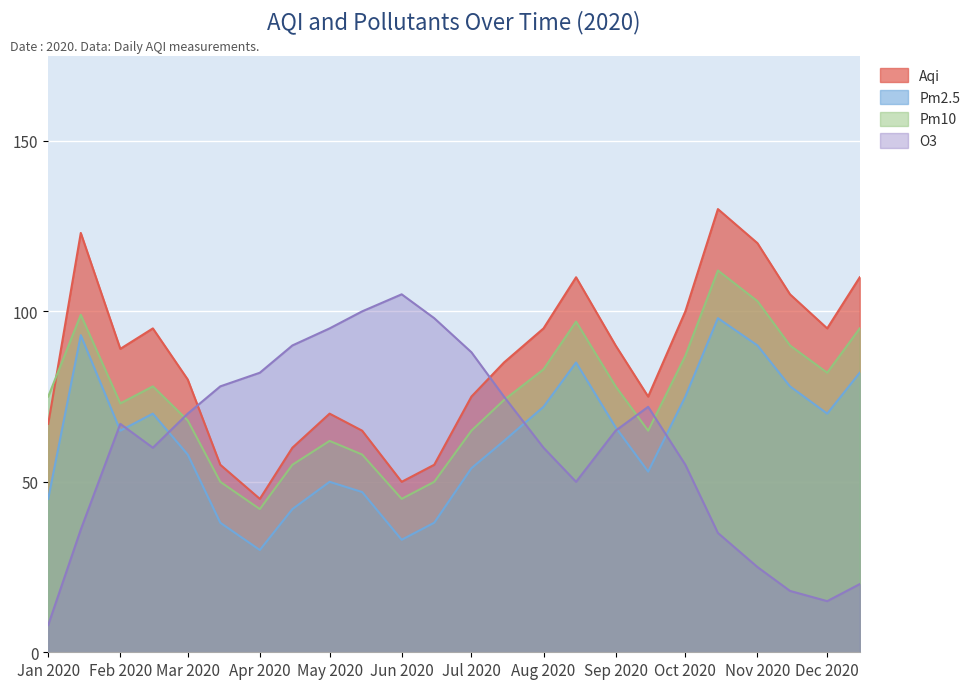

What is the difference between the maximum and minimum values in the Pm10 series?

70